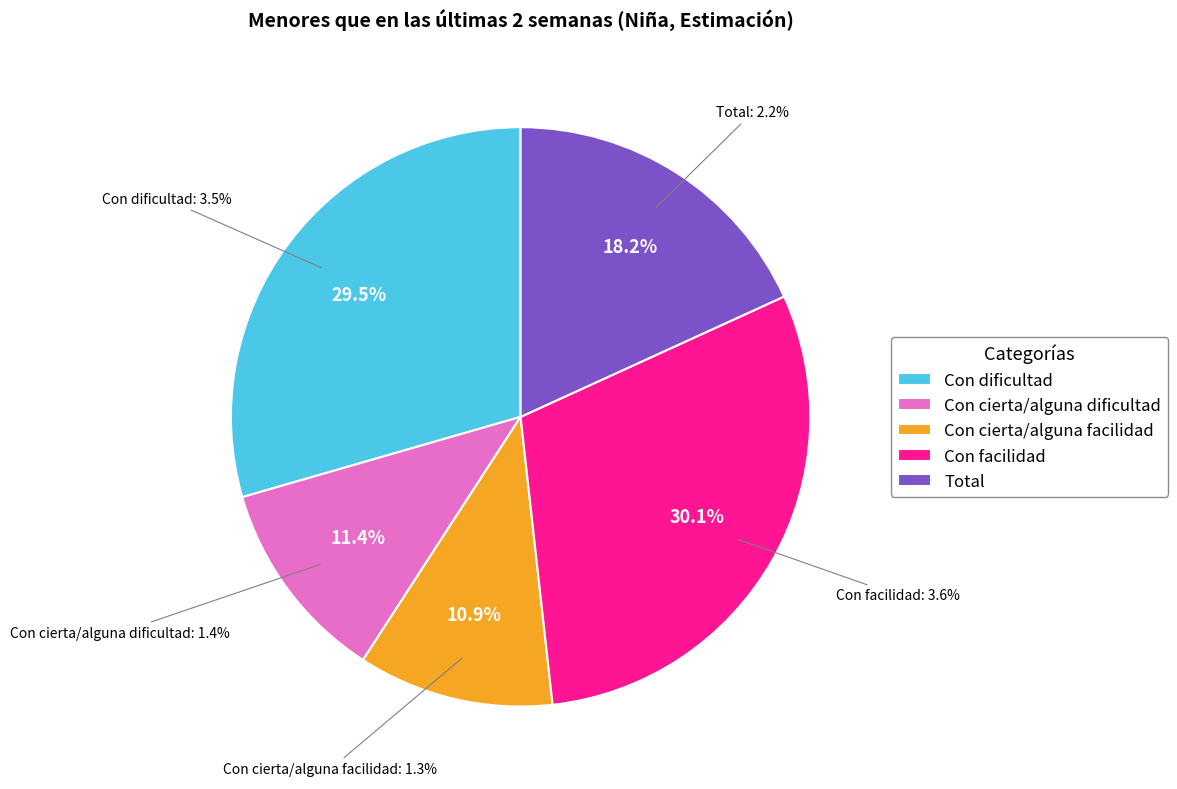

Does Con cierta/alguna facilidad represent more than half of the total?

No